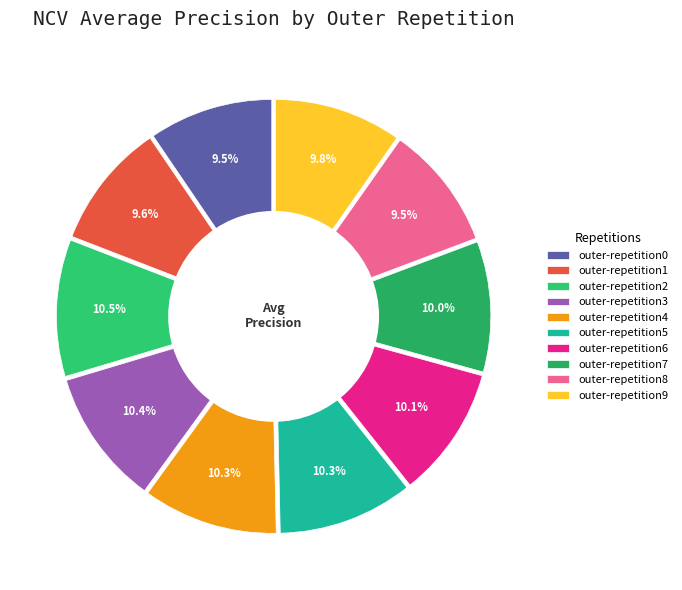

The outer-repetition7 slice represents 18% of the pie. True or false?

False